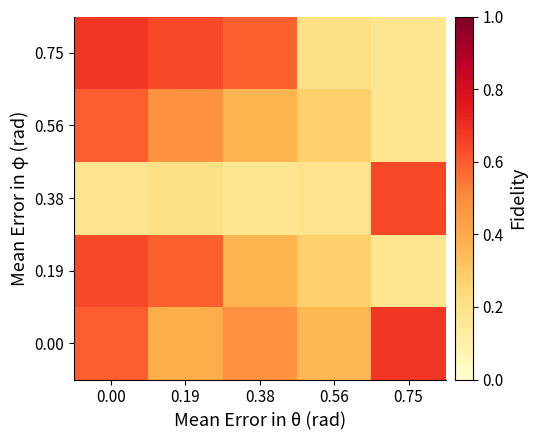

Which has a higher value, 0.75 or 0.38?

0.75